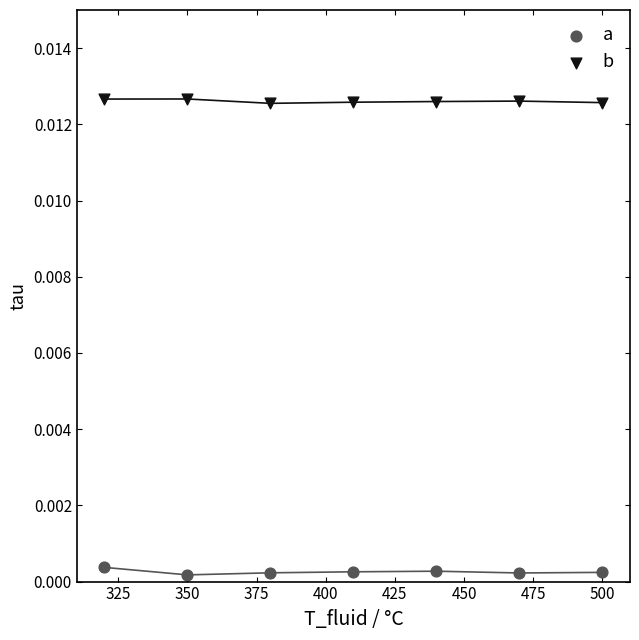

Which series contains the highest Y value?

b